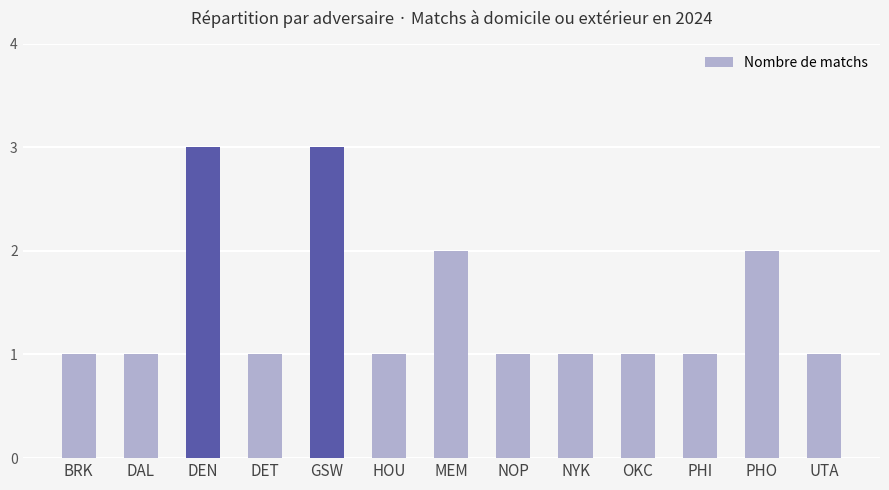

What is the sum of all values?

19